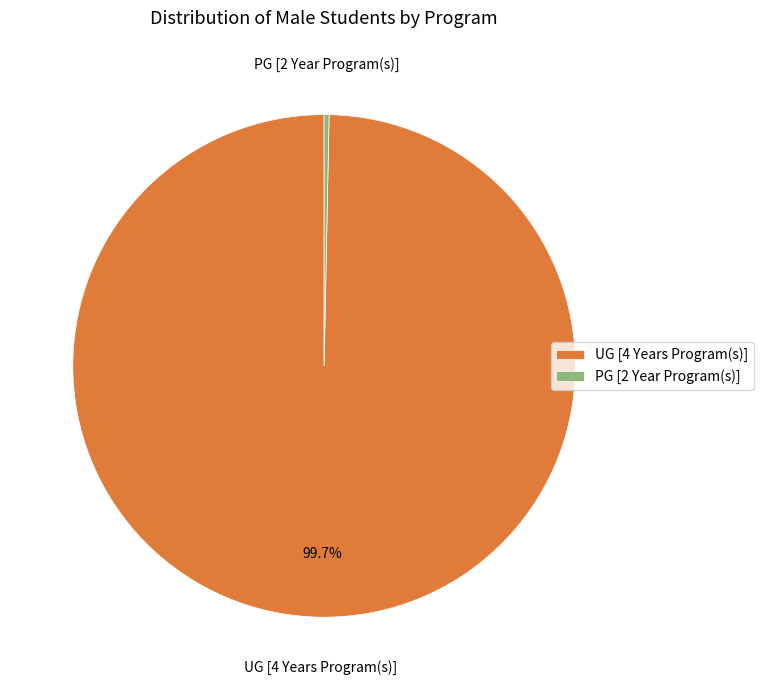

What is the smallest slice in the pie chart?

PG [2 Year Program(s)]